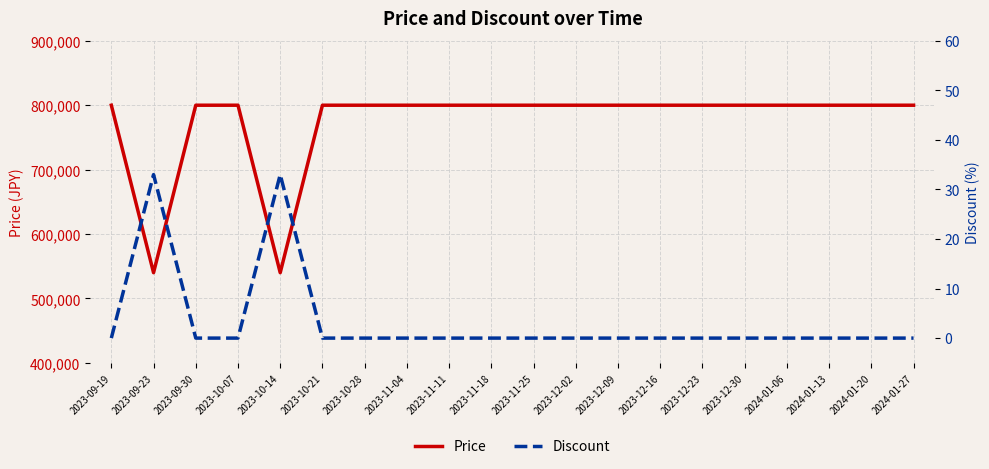

What are all the series names shown in the legend?

Price, Discount